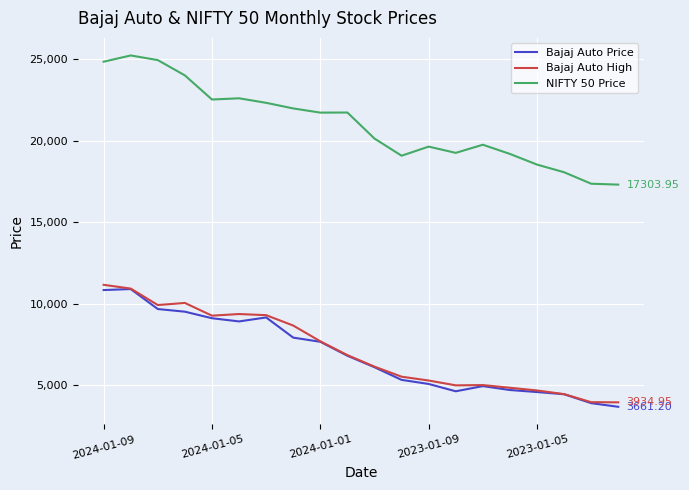

True or false: NIFTY 50 Price and Bajaj Auto High intersect in this chart.

False